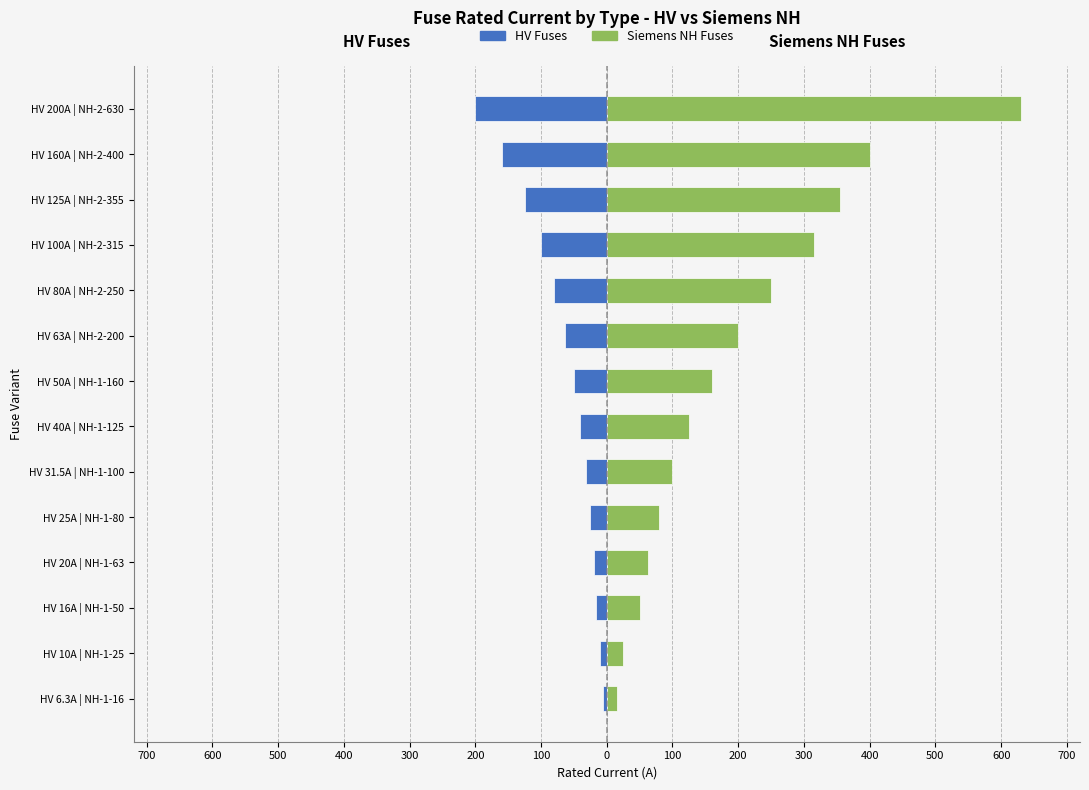

Which series changed the most between HV 16A | NH-1-50 and HV 200A | NH-2-630?

Siemens NH Fuses